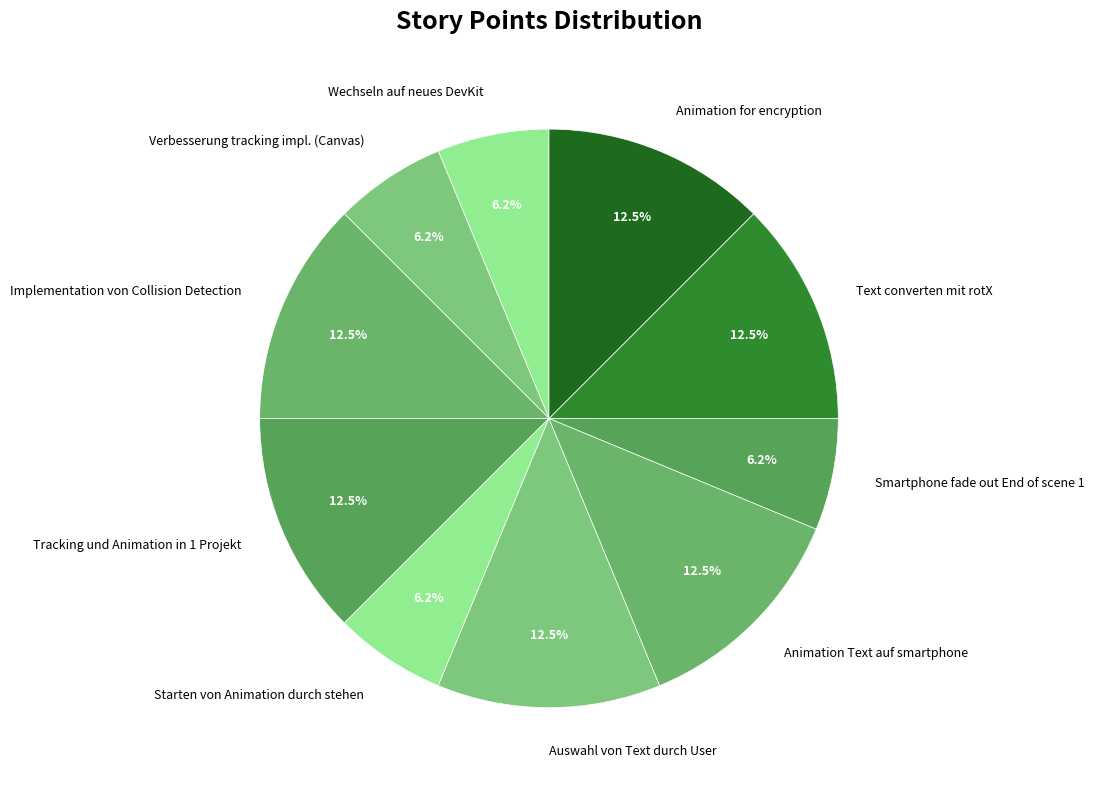

Does any single category account for the majority?

No